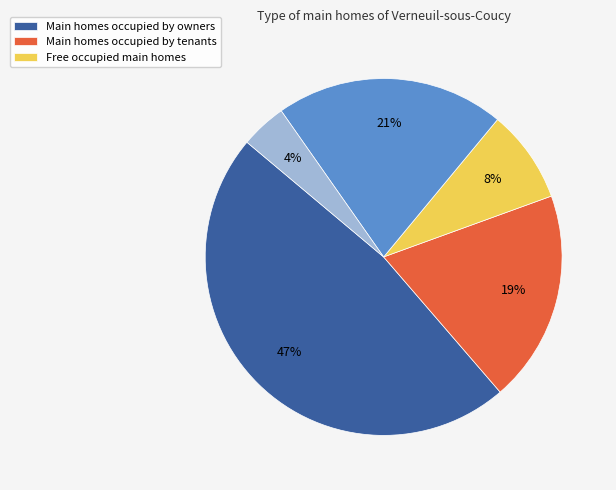

How many segments does this pie chart have?

5